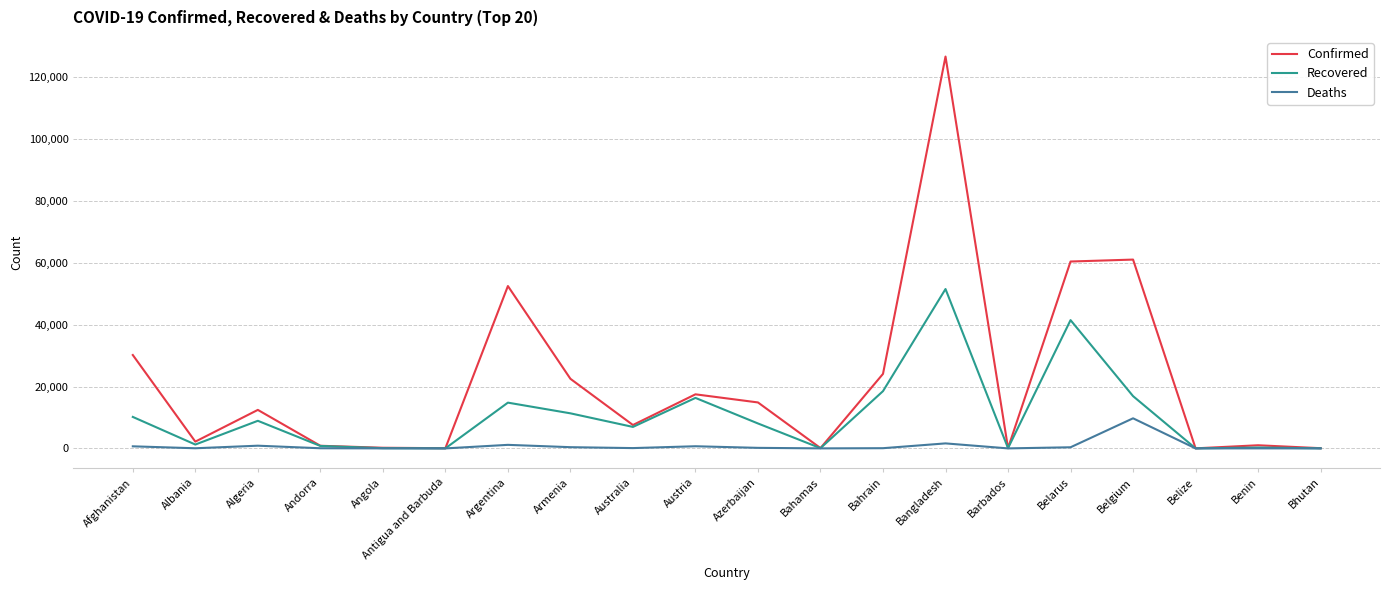

The value of Recovered at Austria is 16320. True or false?

True